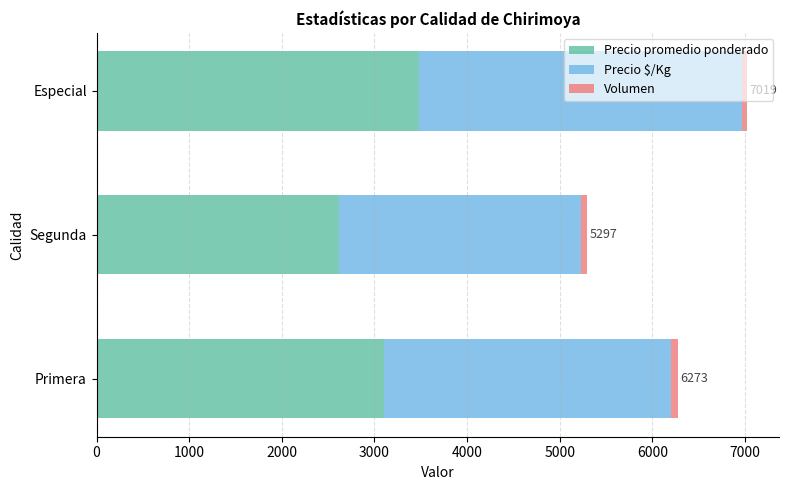

At which category is the sum across all series the highest?

Especial